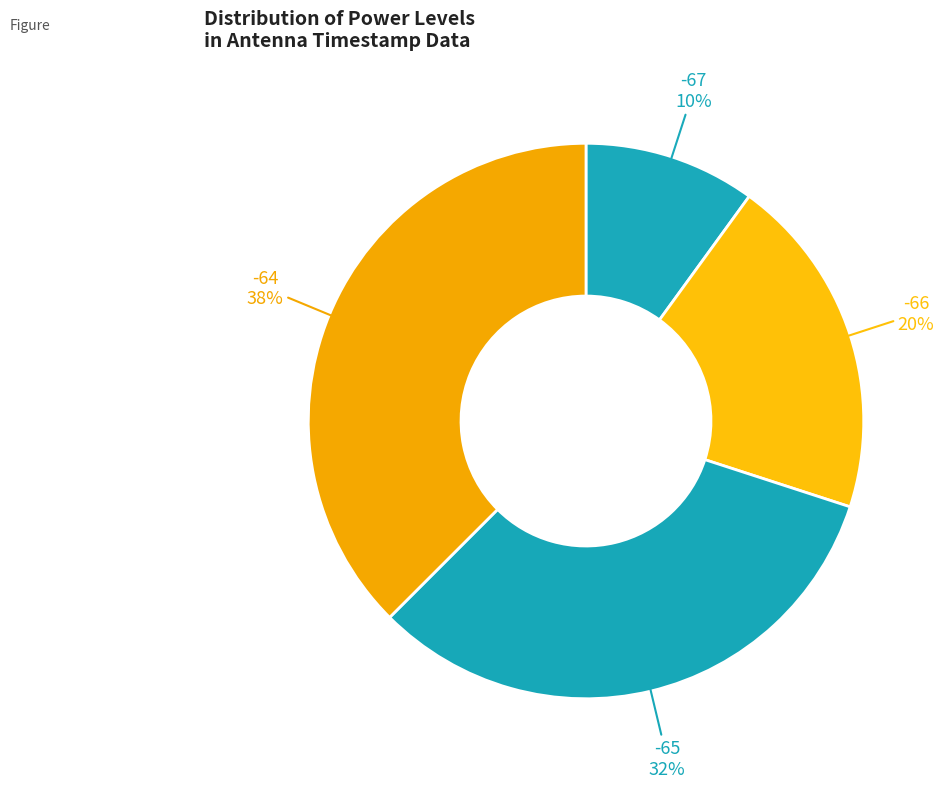

To the nearest percent, what portion does -65 represent?

33%